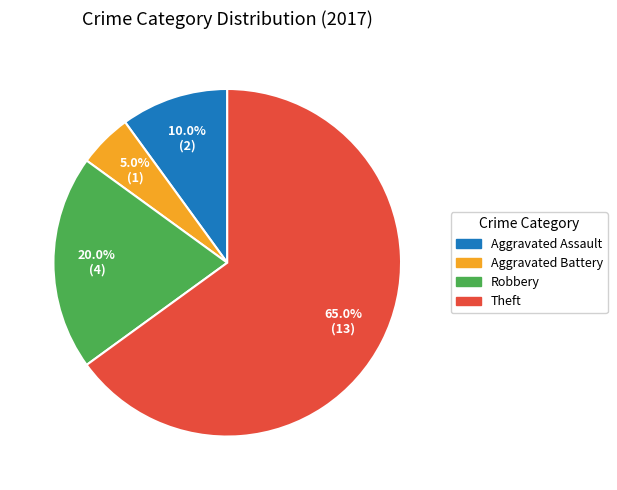

To the nearest percent, what is the combined percentage of Robbery and Aggravated Assault?

30%